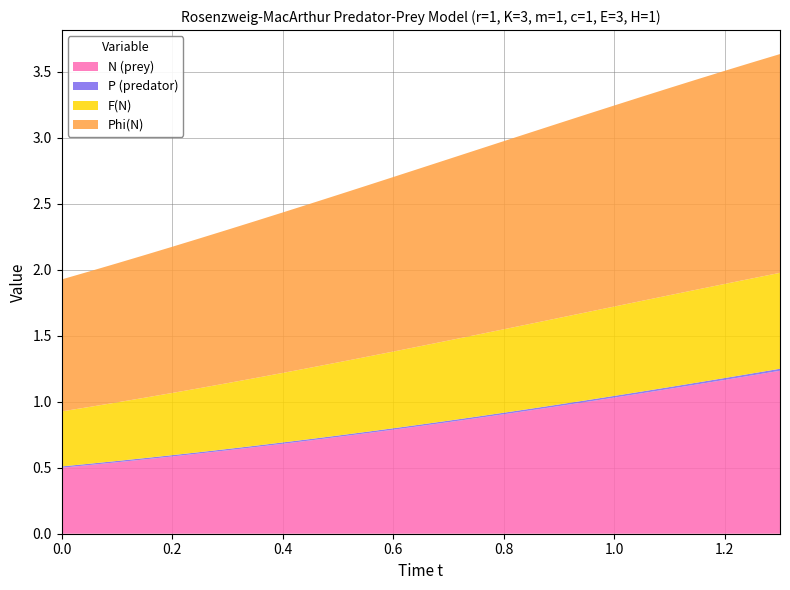

Reading left to right, transcribe all the data shown in this chart.

N (prey): 0=0.5	1=0.5	2=0.5	3=0.6	4=0.6	5=0.6	6=0.6	7=0.7	8=0.7	9=0.7	10=0.7	11=0.8	12=0.8	13=0.8	14=0.8	15=0.9	16=0.9	17=0.9	18=1.0	19=1.0	20=1.0	21=1.1	22=1.1	23=1.1	24=1.2	25=1.2	26=1.2
P (predator): 0=0.0	1=0.0	2=0.0	3=0.0	4=0.0	5=0.0	6=0.0	7=0.0	8=0.0	9=0.0	10=0.0	11=0.0	12=0.0	13=0.0	14=0.0	15=0.0	16=0.0	17=0.0	18=0.0	19=0.0	20=0.0	21=0.0	22=0.0	23=0.0	24=0.0	25=0.0	26=0.0
F(N): 0=0.4	1=0.4	2=0.4	3=0.5	4=0.5	5=0.5	6=0.5	7=0.5	8=0.5	9=0.5	10=0.6	11=0.6	12=0.6	13=0.6	14=0.6	15=0.6	16=0.6	17=0.6	18=0.7	19=0.7	20=0.7	21=0.7	22=0.7	23=0.7	24=0.7	25=0.7	26=0.7
Phi(N): 0=1.0	1=1.0	2=1.1	3=1.1	4=1.1	5=1.1	6=1.2	7=1.2	8=1.2	9=1.2	10=1.3	11=1.3	12=1.3	13=1.3	14=1.4	15=1.4	16=1.4	17=1.5	18=1.5	19=1.5	20=1.5	21=1.5	22=1.6	23=1.6	24=1.6	25=1.6	26=1.7